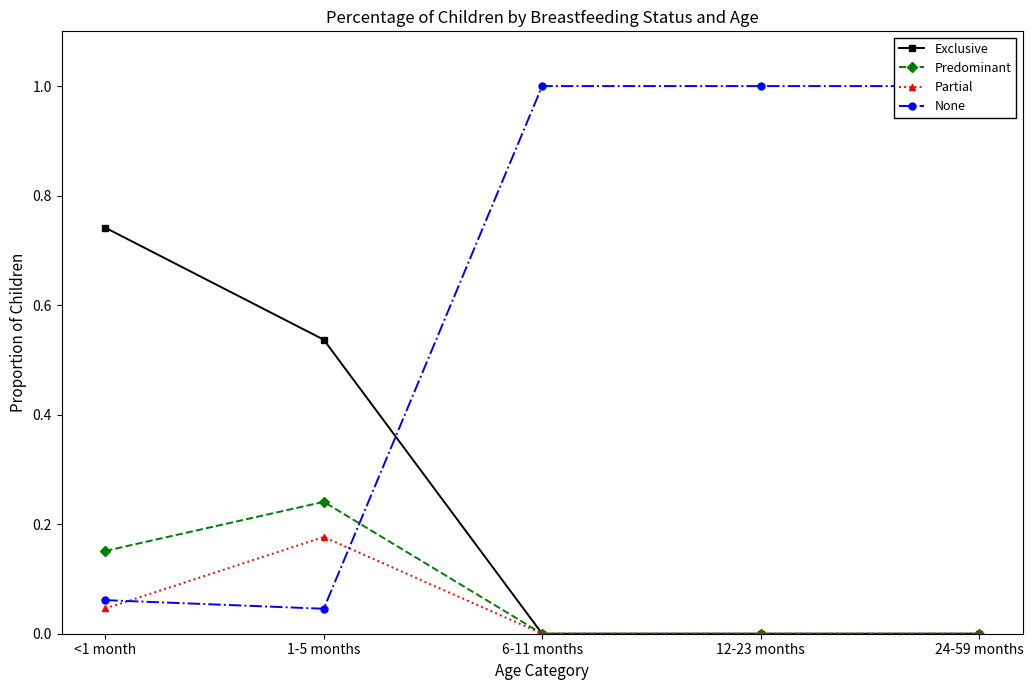

Reading right to left, list all the values displayed in this chart.

Exclusive: 0.0	0.0	0.0	0.5	0.7
Predominant: 0.0	0.0	0.0	0.2	0.2
Partial: 0.0	0.0	0.0	0.2	0.0
None: 1.0	1.0	1.0	0.0	0.1